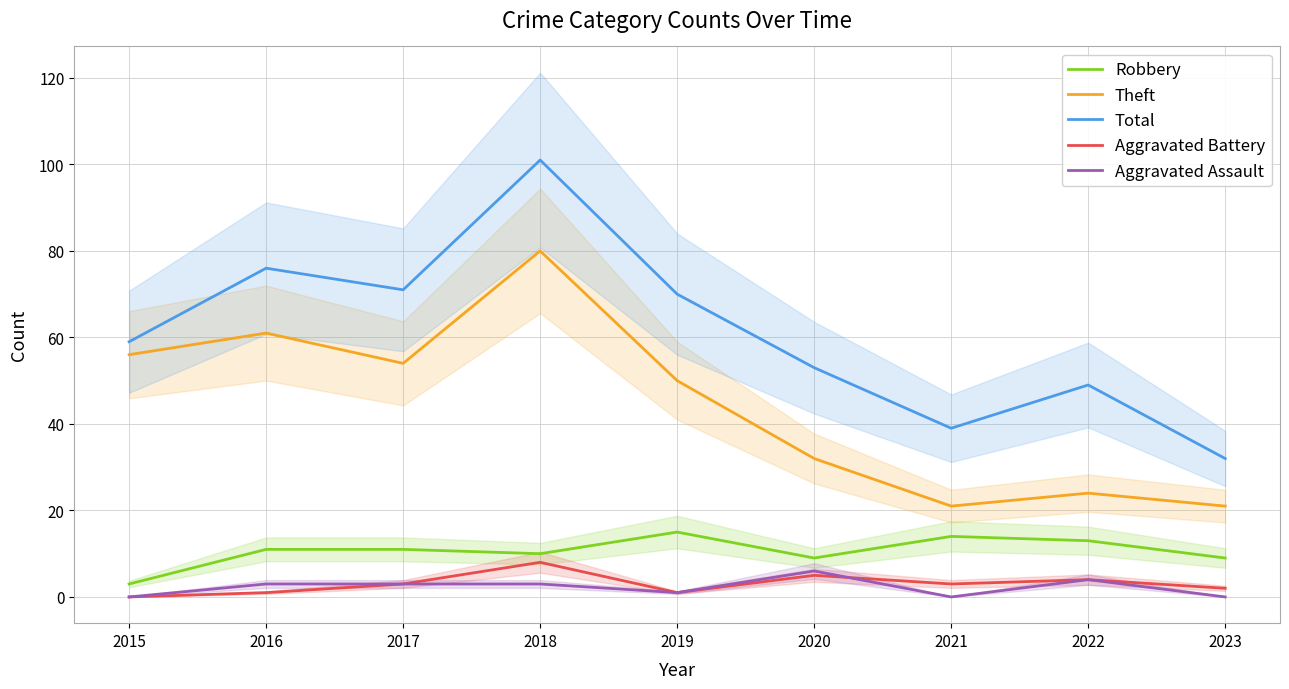

At how many categories does at least one series exceed 3?

9